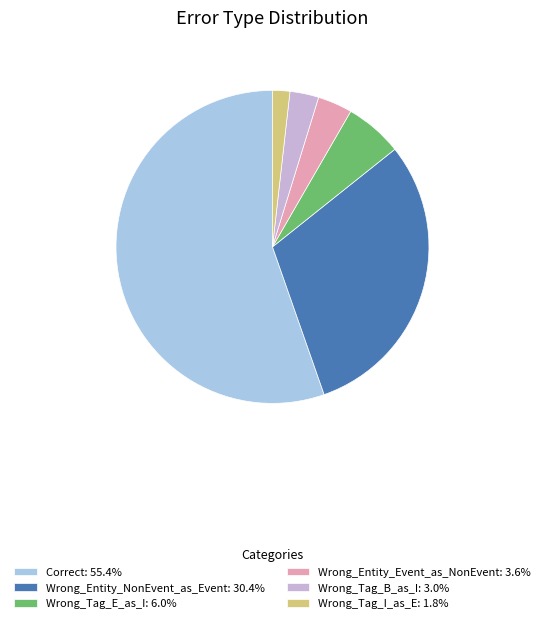

Is there any slice that represents more than half of the pie?

Yes